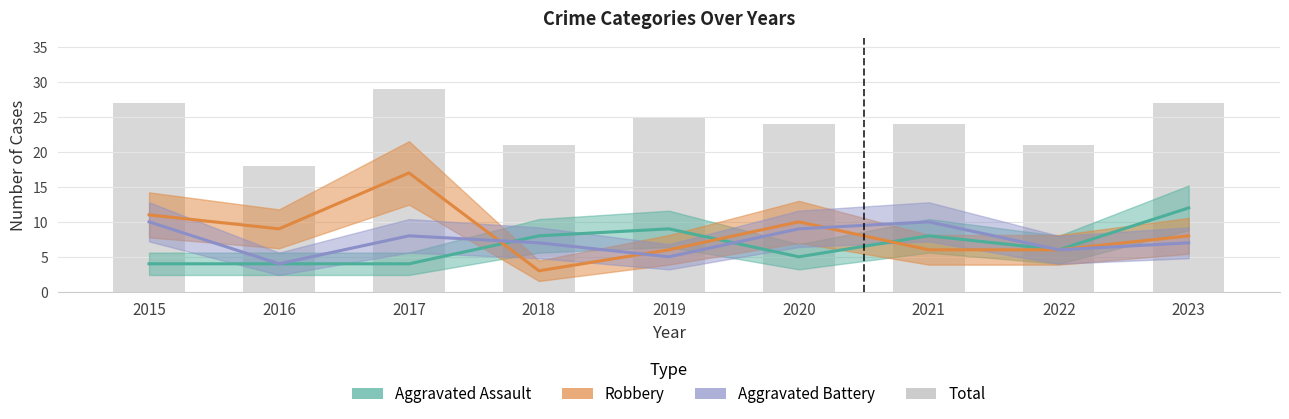

How many values are below 24?

3